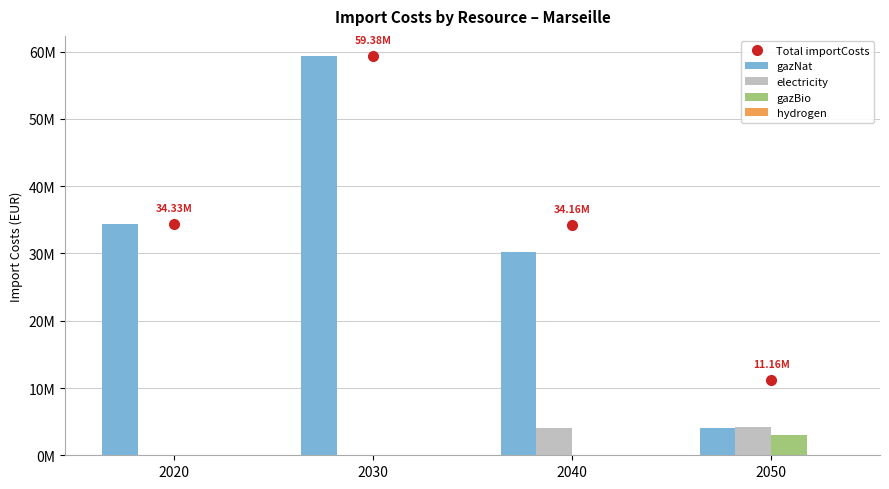

List the labels in order of Total importCosts value, smallest first.

2050, 2040, 2020, 2030